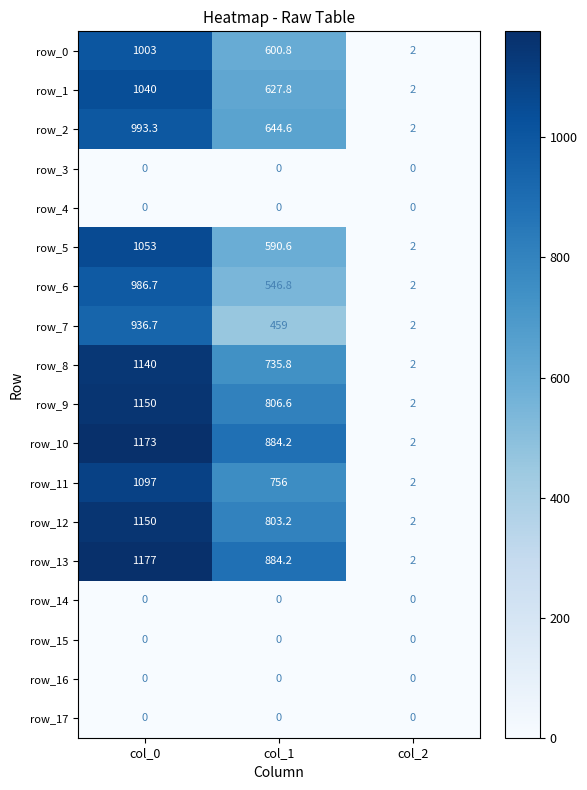

Count the row_8 values in the range 2 to 1140.

3